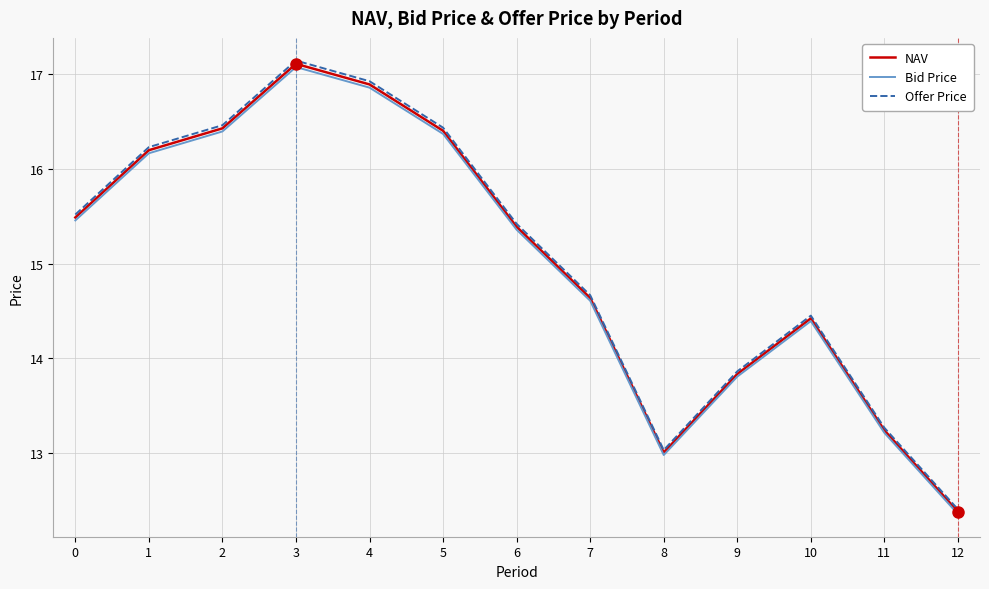

Reading right to left, list all the values displayed in this chart.

NAV: 12=12.4	11=13.2	10=14.4	9=13.8	8=13.0	7=14.6	6=15.4	5=16.4	4=16.9	3=17.1	2=16.4	1=16.2	0=15.5
Bid Price: 12=12.4	11=13.2	10=14.4	9=13.8	8=13.0	7=14.6	6=15.4	5=16.4	4=16.9	3=17.1	2=16.4	1=16.2	0=15.5
Offer Price: 12=12.4	11=13.3	10=14.5	9=13.9	8=13.0	7=14.7	6=15.4	5=16.4	4=16.9	3=17.1	2=16.5	1=16.2	0=15.5